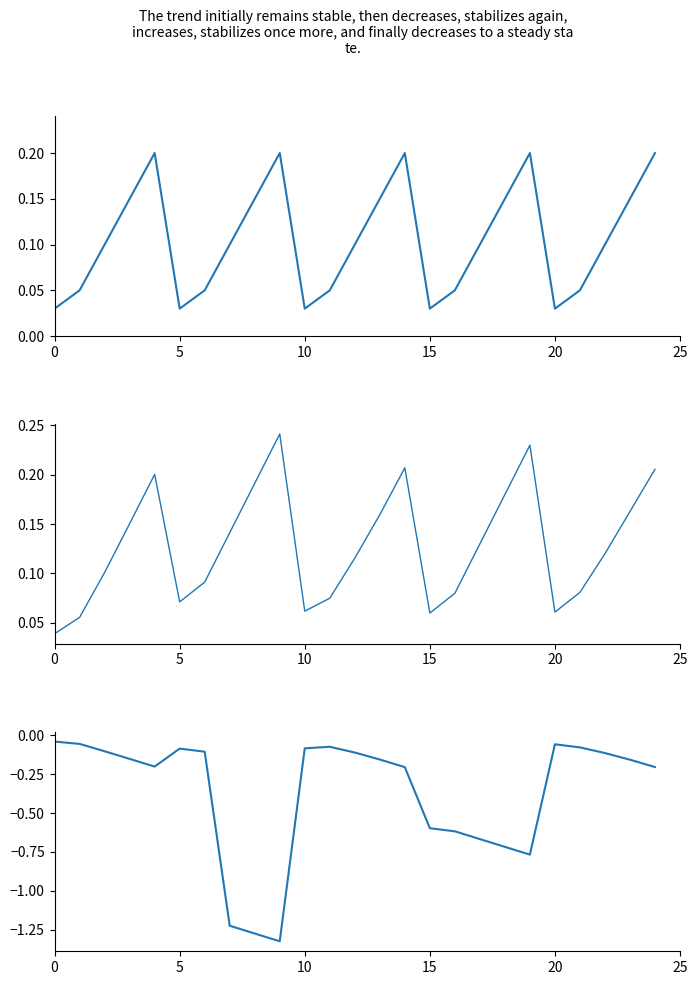

At 18, list the series in order from smallest to largest.

Percent2, PercentJump, Percent1